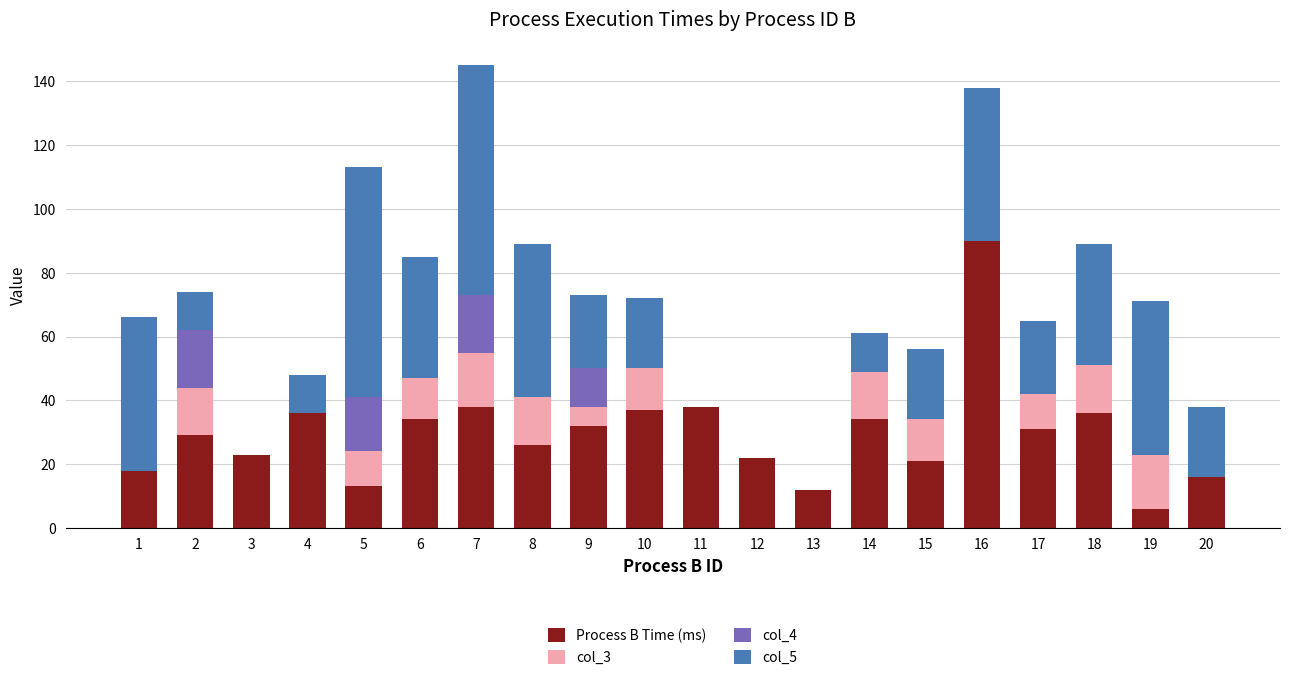

What is the highest value of the Process B Time (ms) series?

90